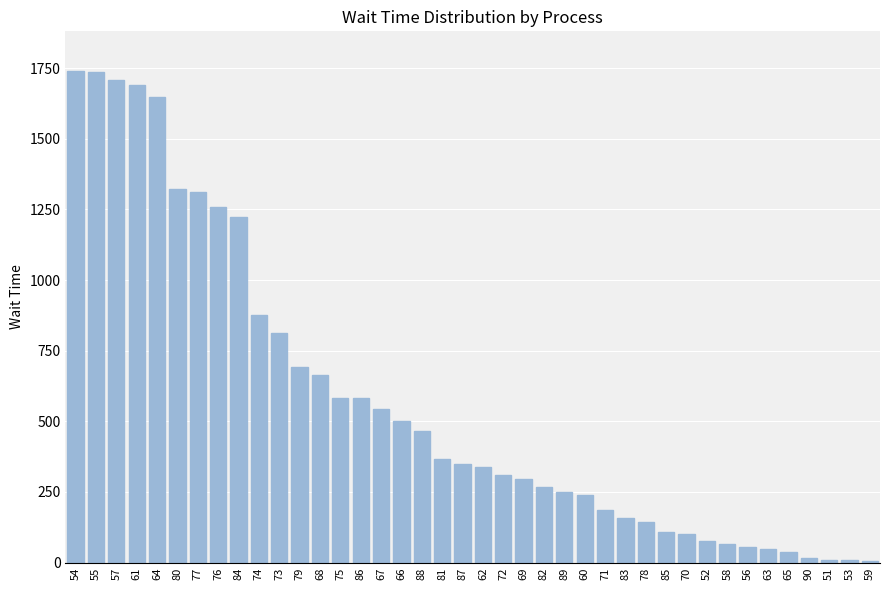

What is the change in value from 61 to 74?

-813